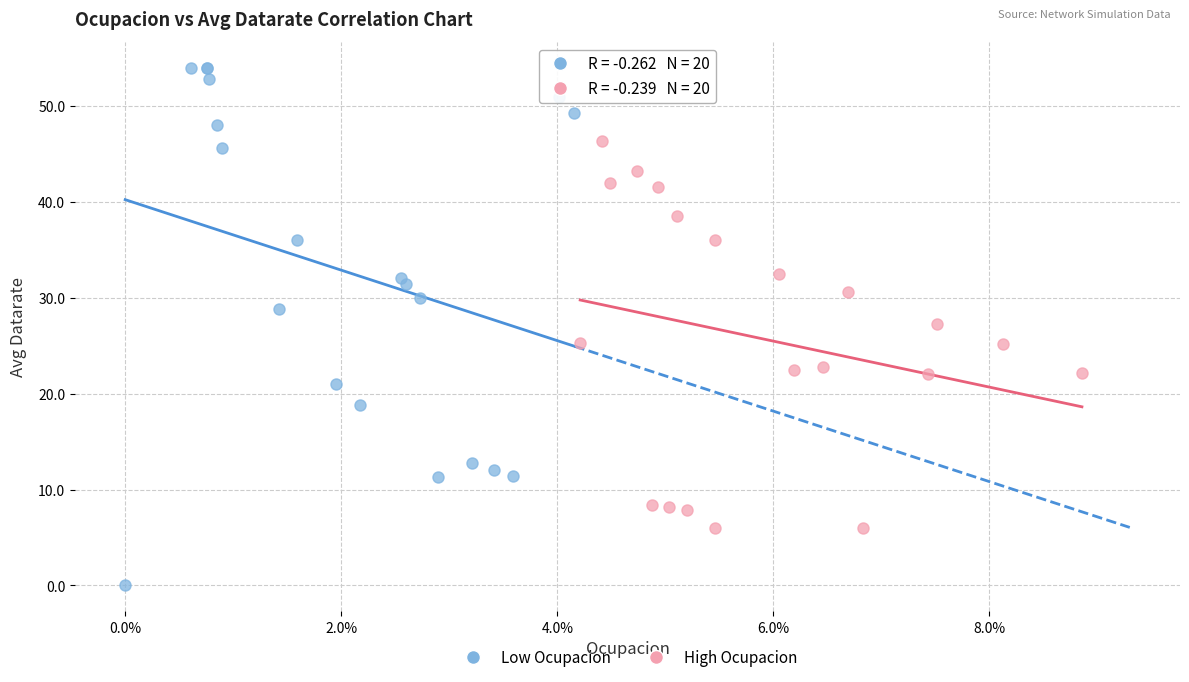

Which series has the widest spread of Y values?

Low Ocupacion